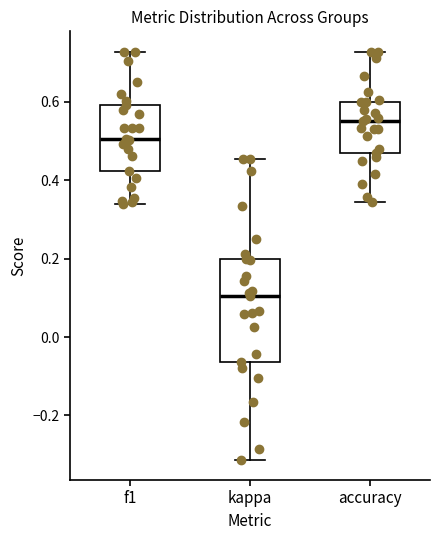

Comparing the boxes themselves (not the whiskers), which one is the tallest?

kappa